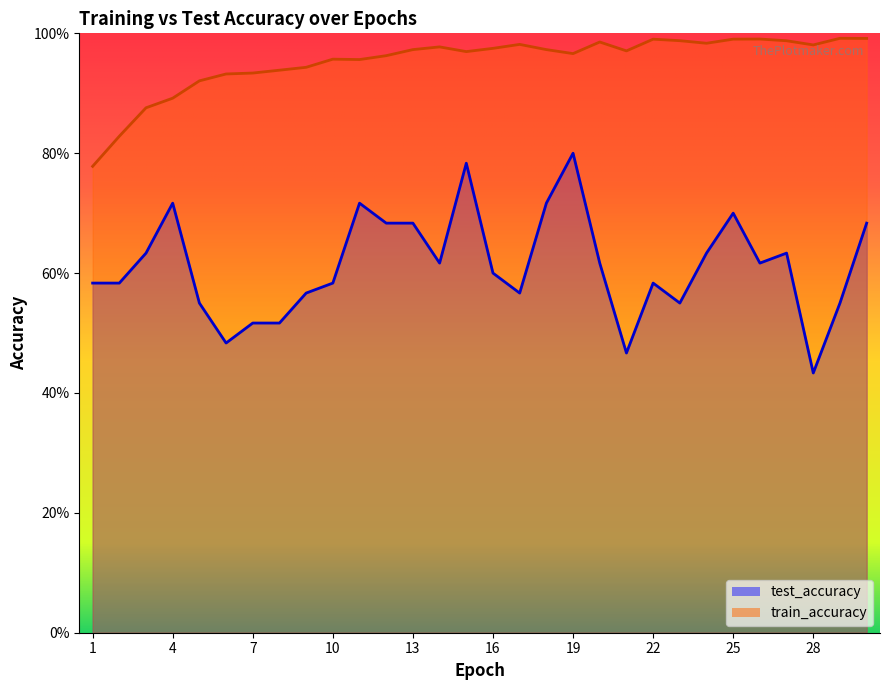

True or false: test_accuracy and train_accuracy cross at least once.

False